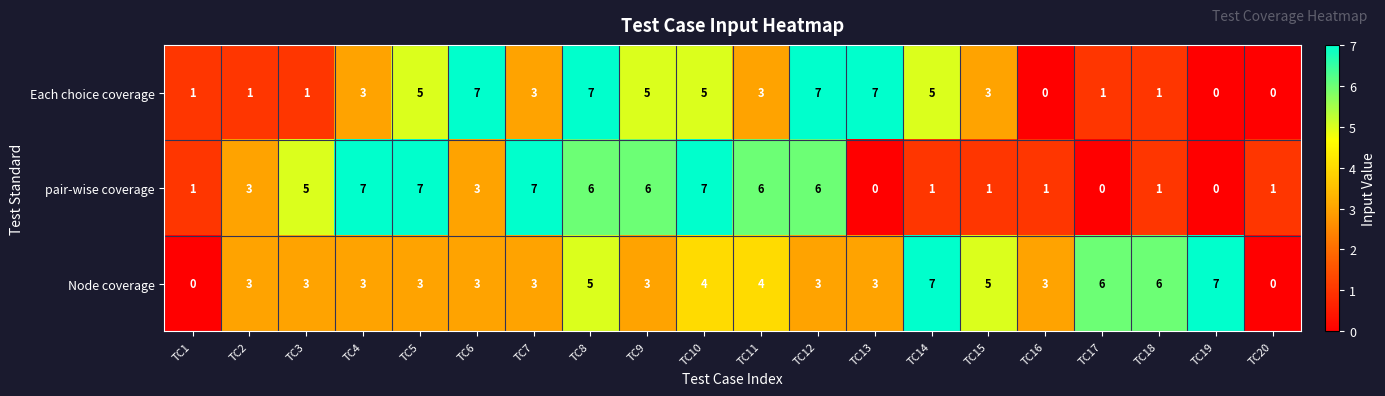

Count the number of categories in the chart.

20